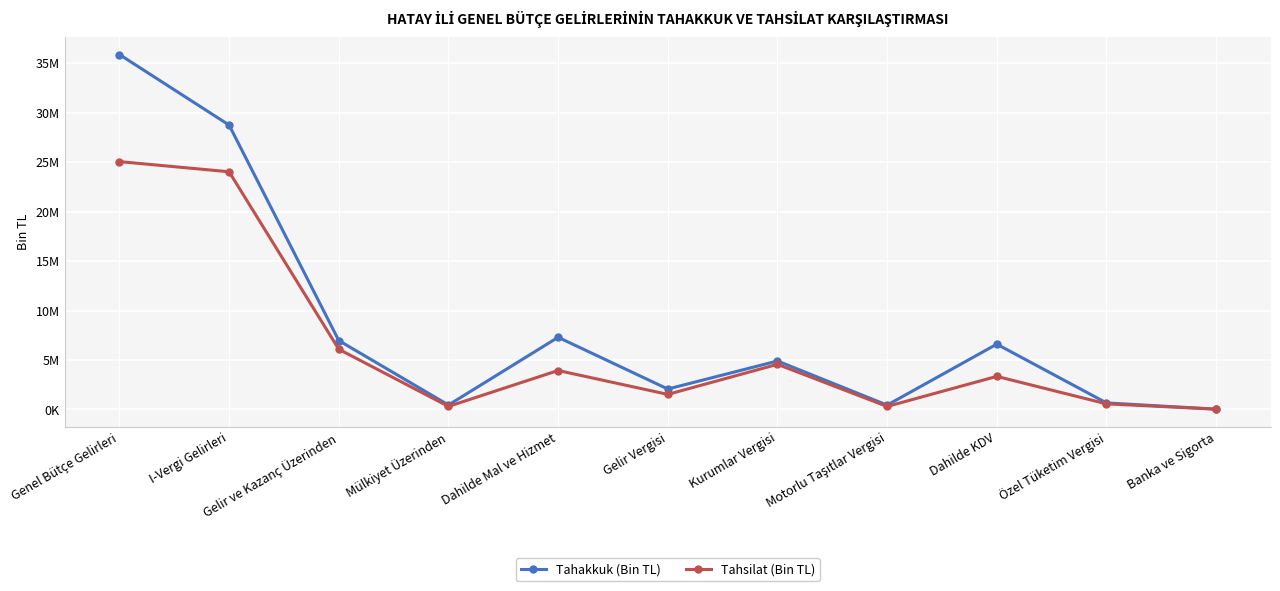

The value of Tahakkuk (Bin TL) at Gelir ve Kazanç Üzerinden is 2780368. True or false?

False